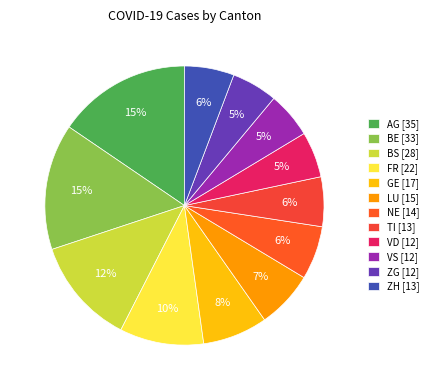

Which slice is the smallest?

VD